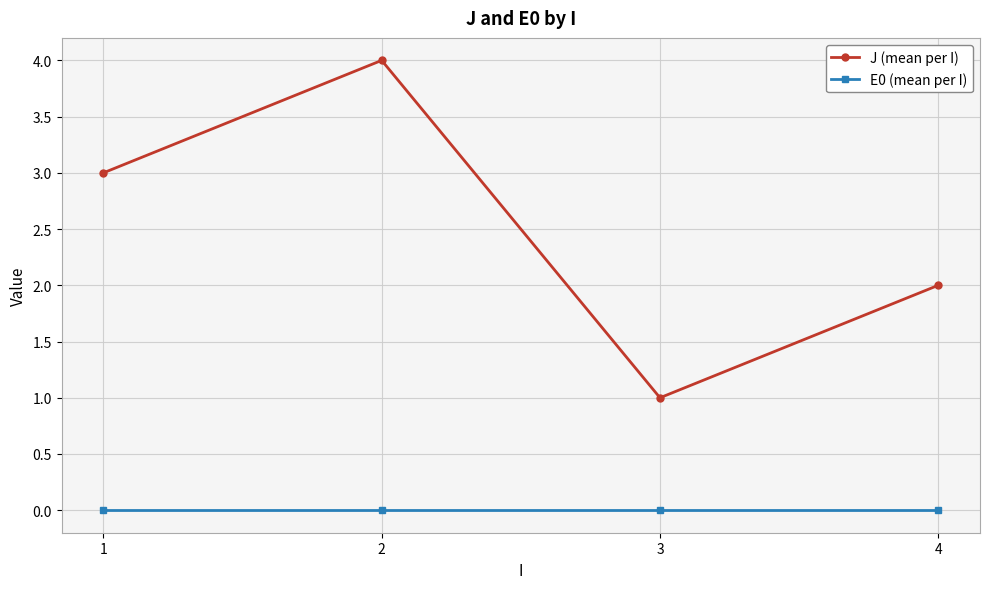

What is the total value across all series at 1?

3